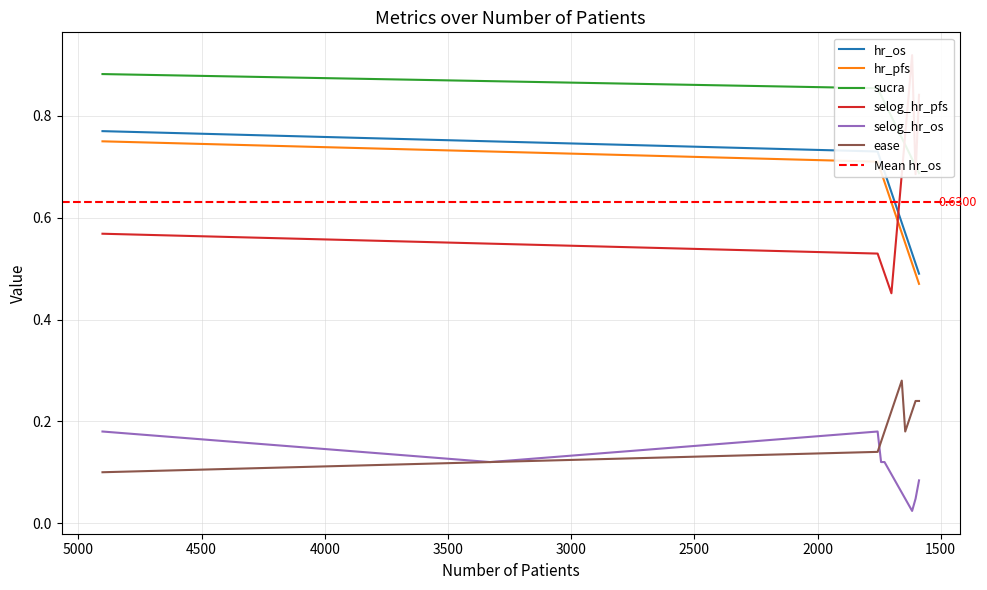

Reading left to right, list all the values displayed in this chart.

hr_os: 0.8	0.8	0.7	0.7	0.7	0.7	0.7	0.6	0.6	0.6	0.6	0.6	0.5	0.5	0.5
hr_pfs: 0.8	0.7	0.7	0.7	0.7	0.7	0.6	0.6	0.6	0.6	0.6	0.5	0.5	0.5	0.5
sucra: 0.9	0.9	0.9	0.8	0.8	0.8	0.8	0.8	0.8	0.8	0.7	0.7	0.7	0.7	0.7
selog_hr_pfs: 0.6	0.5	0.5	0.5	0.5	0.5	0.5	0.5	0.6	0.7	0.8	0.8	0.9	0.7	0.8
selog_hr_os: 0.2	0.1	0.2	0.1	0.1	0.1	0.1	0.1	0.1	0.1	0.0	0.0	0.0	0.0	0.1
ease: 0.1	0.1	0.1	0.2	0.2	0.2	0.2	0.2	0.3	0.3	0.2	0.2	0.2	0.2	0.2